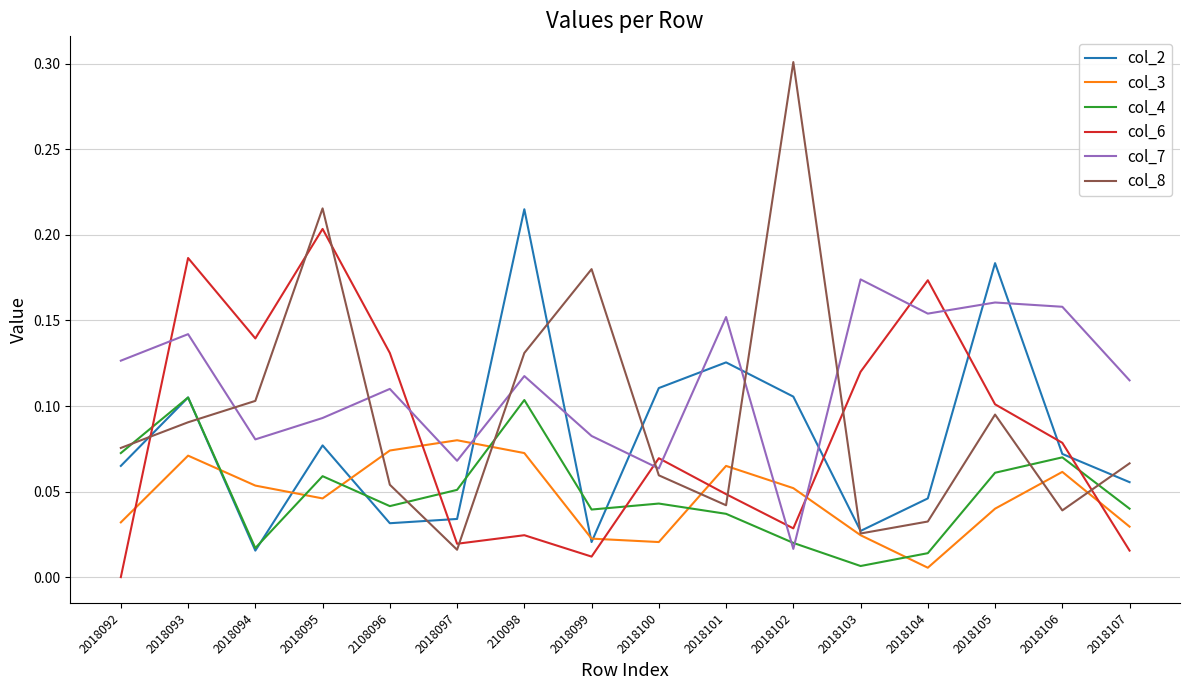

At which label does col_3 reach its minimum?

2018104